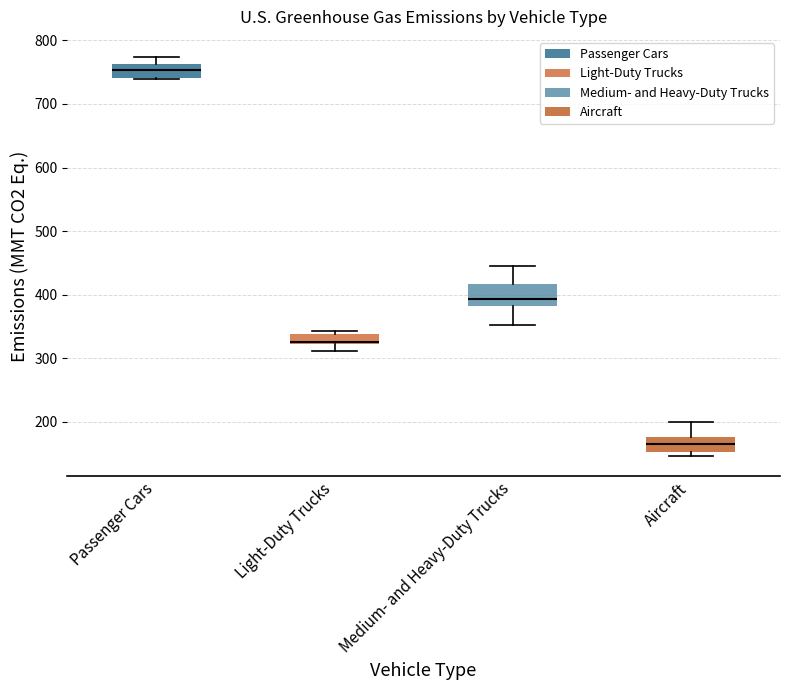

Where does the upper whisker of the box for Passenger Cars end on the y-axis? The values are not printed on the chart, so give them approximately, as read against the axis.

770